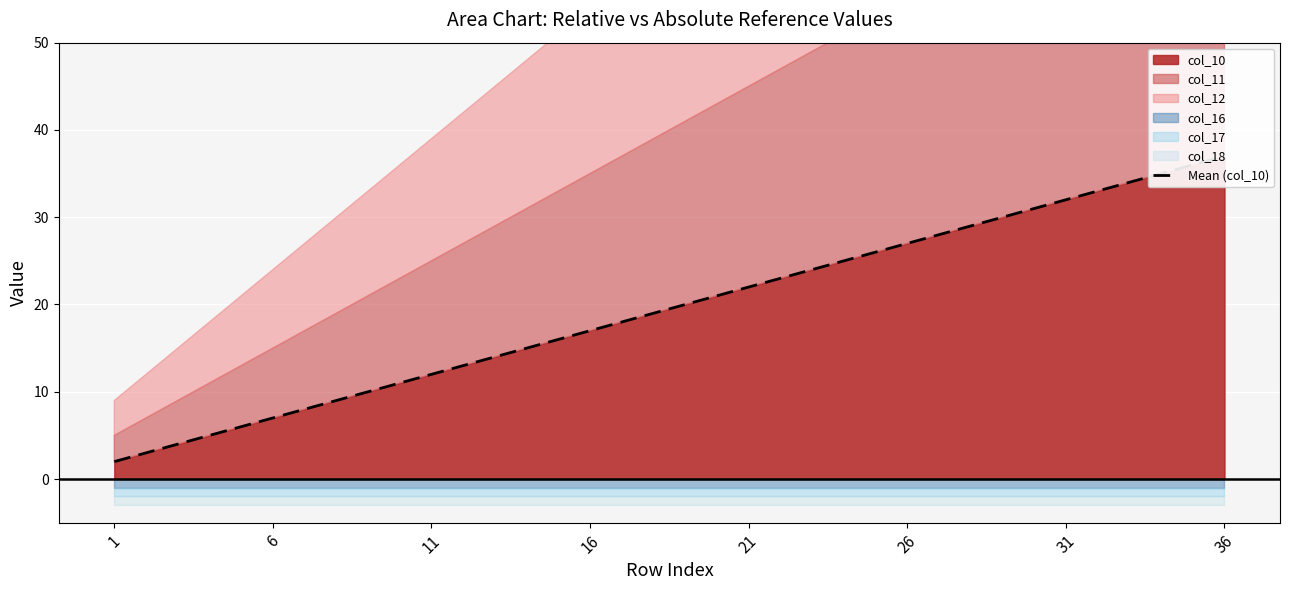

Read the value at 16.

17